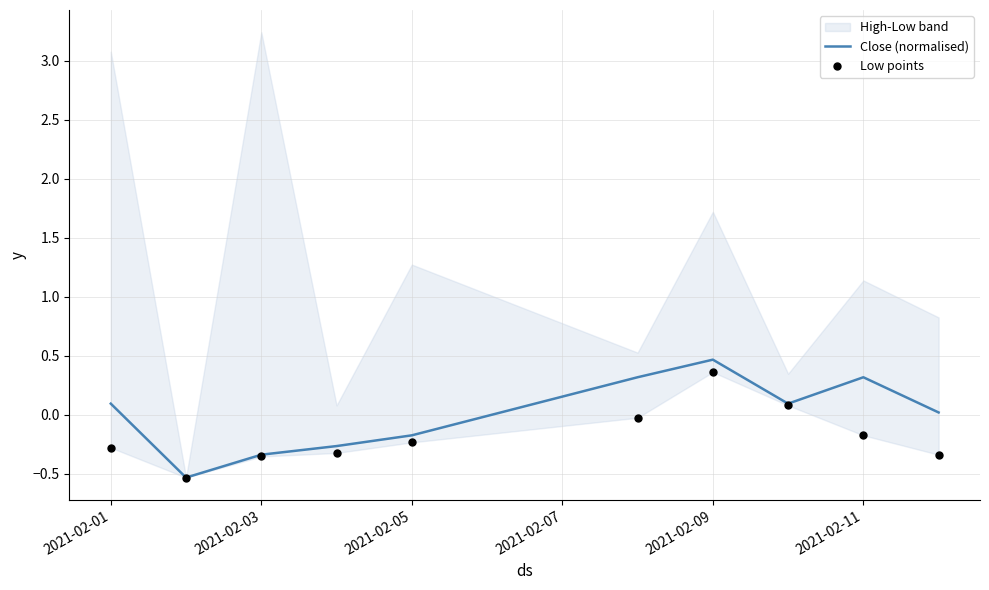

What is the lowest value of the Close (normalised) series?

-0.5